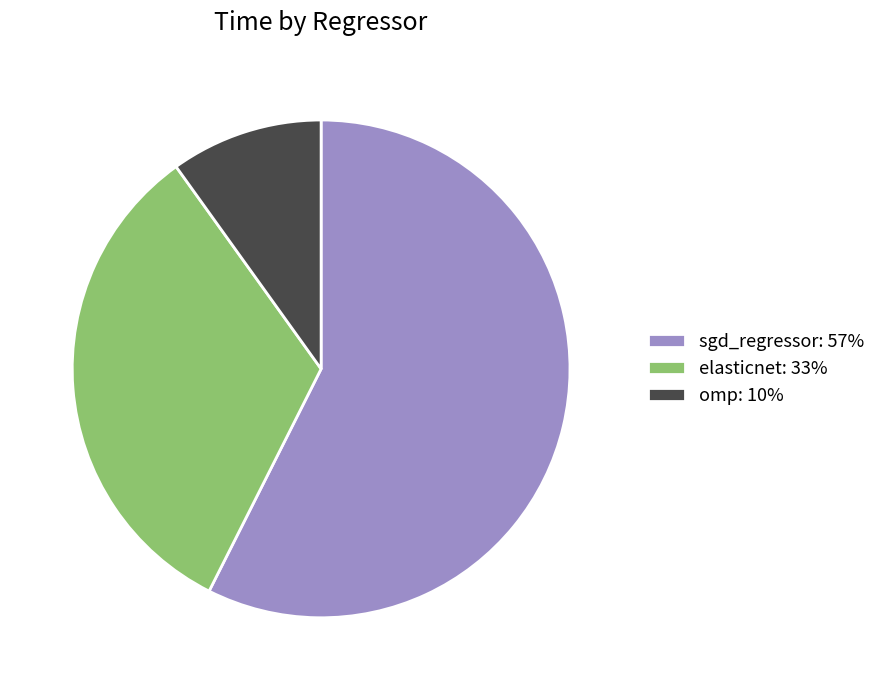

Do elasticnet: 33% and omp: 10% together represent more than half of the pie?

No